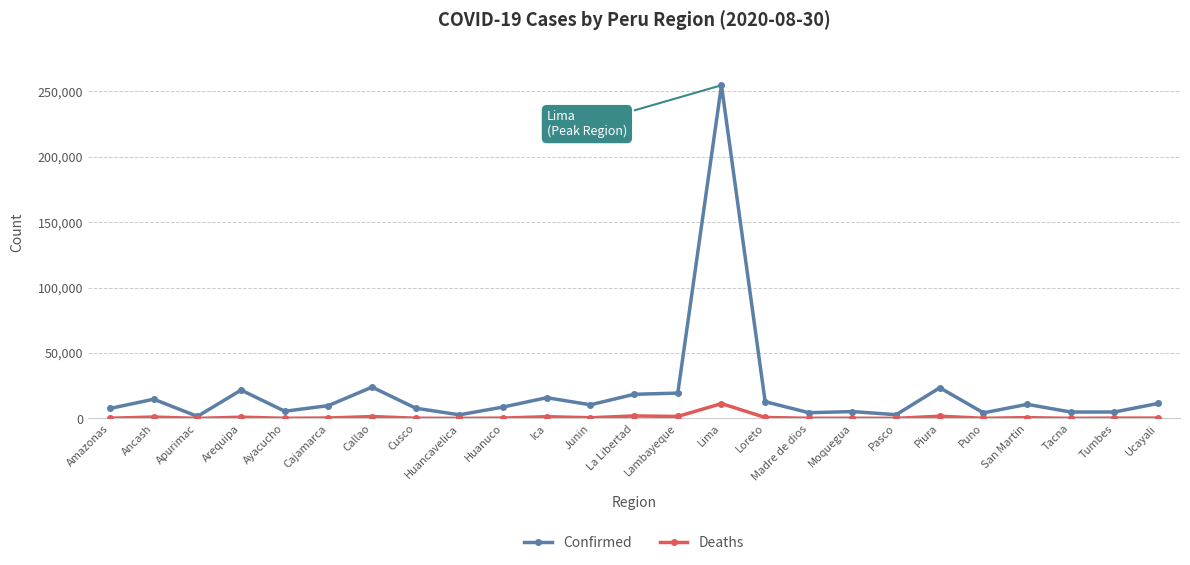

Which series has the largest total across all categories?

Confirmed